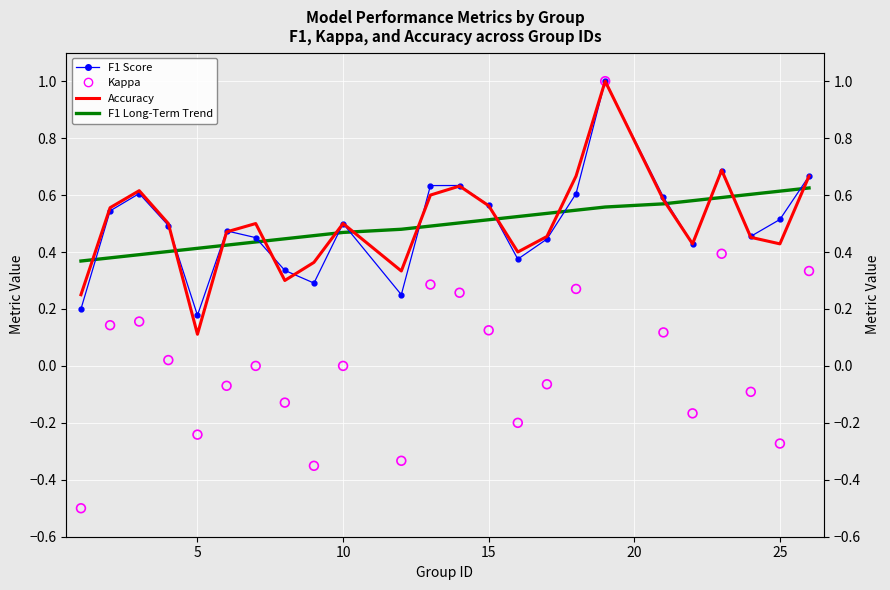

At how many categories does at least one series exceed 0?

24